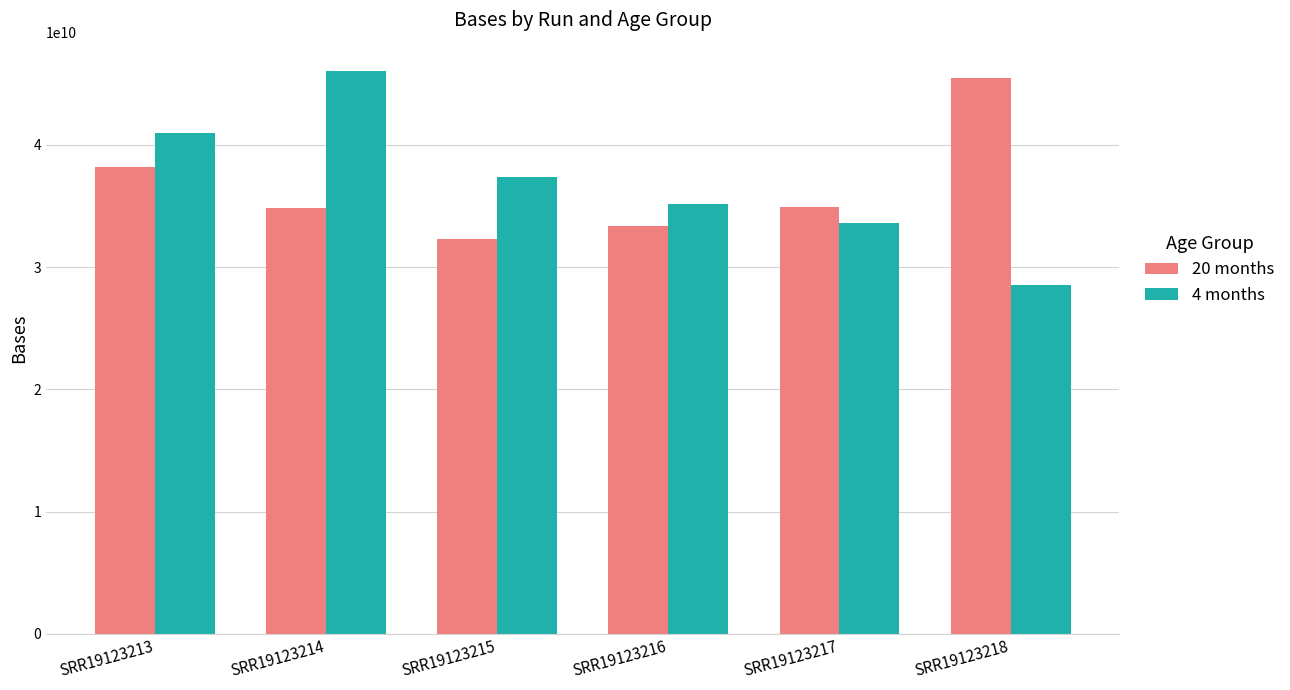

What is the minimum value for 20 months?

32331300900